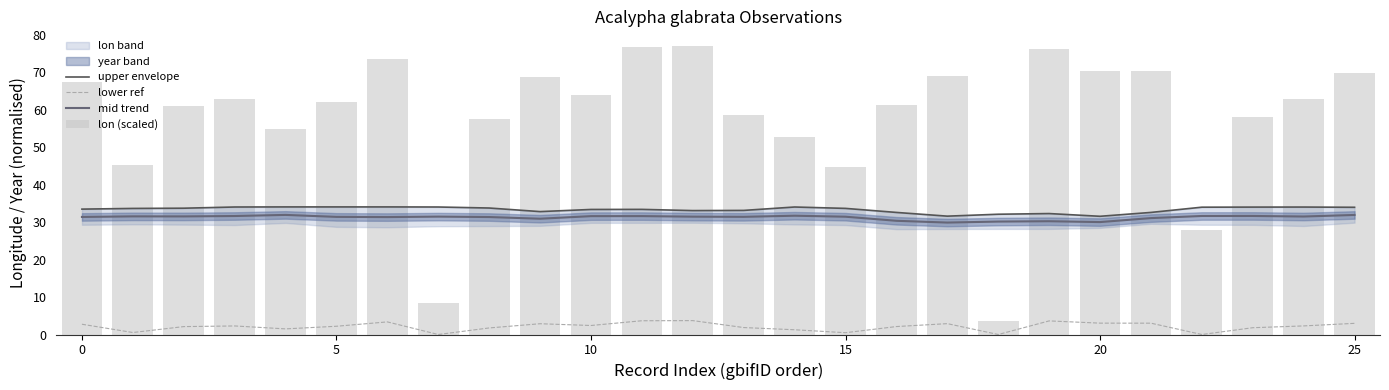

At which label does mid trend reach its minimum?

17